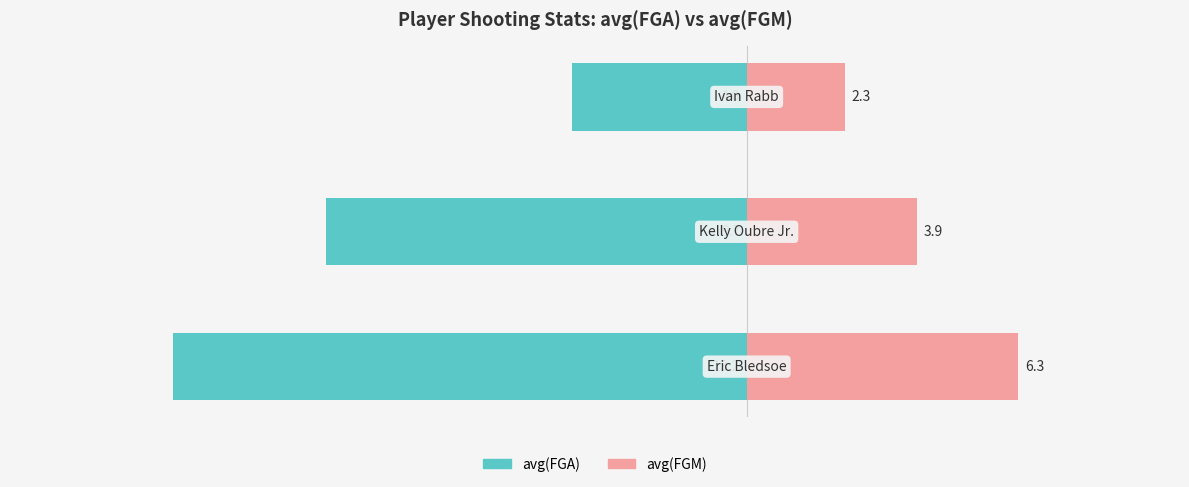

Is it true that avg(FGM) equals 6.7 at −15?

False